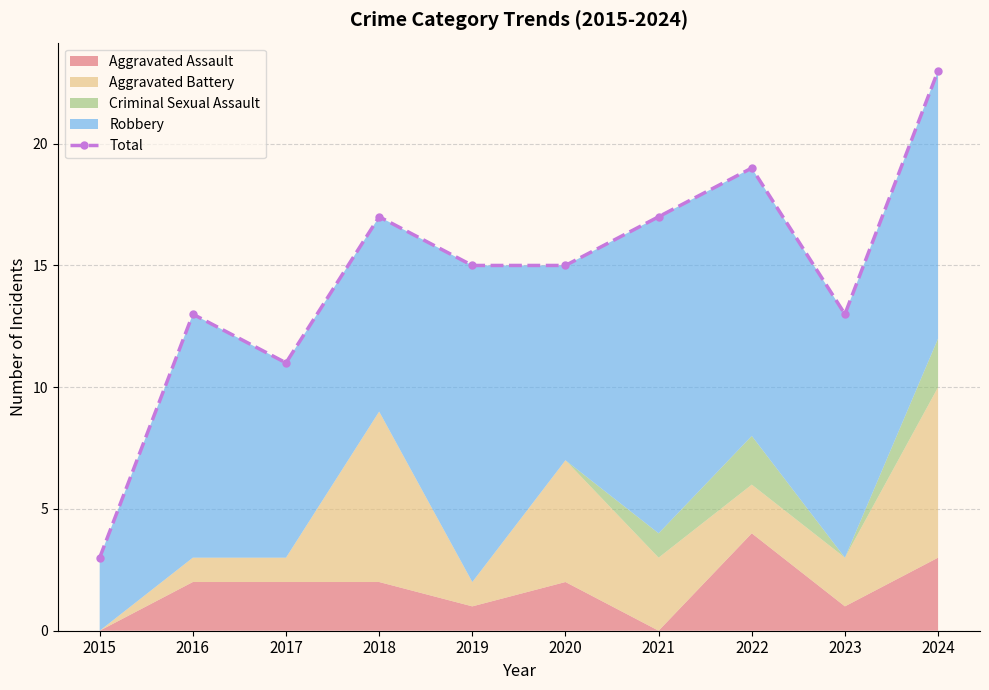

What is the minimum value shown in the chart?

3